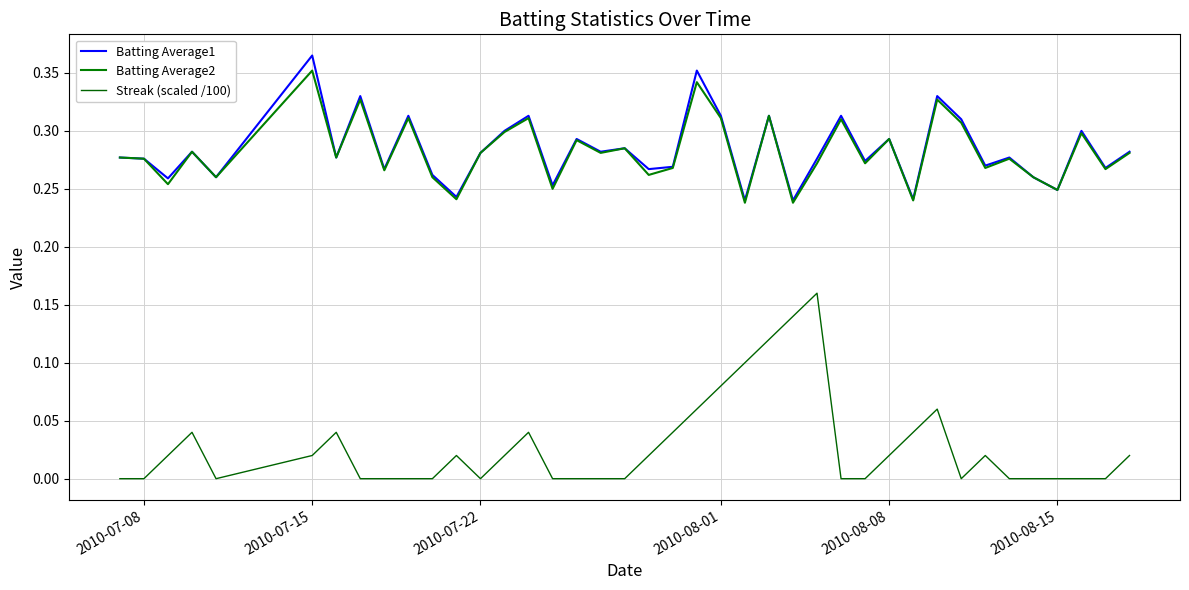

How many lines are shown in the chart?

3